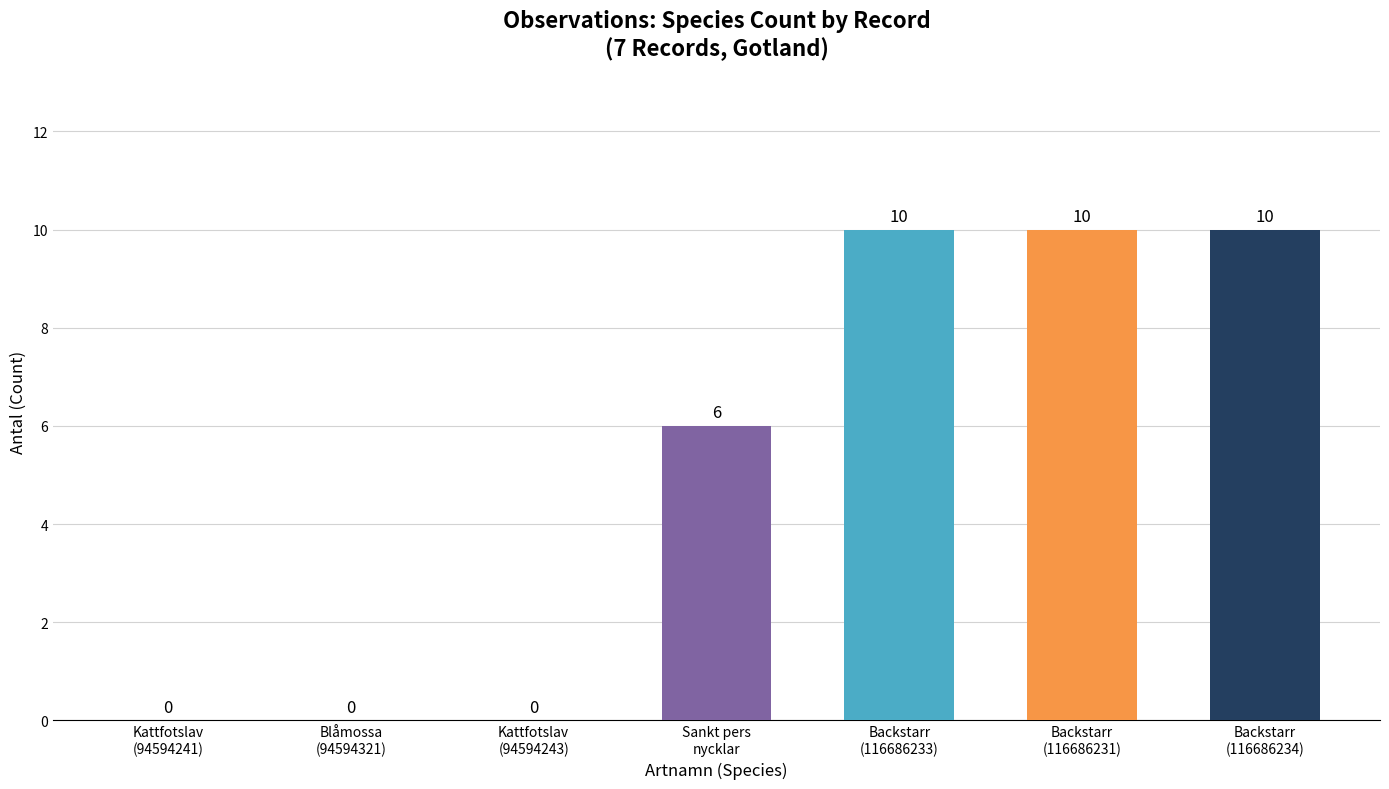

Reading left to right, what are all the values shown in this chart?

0	0	0	6	10	10	10